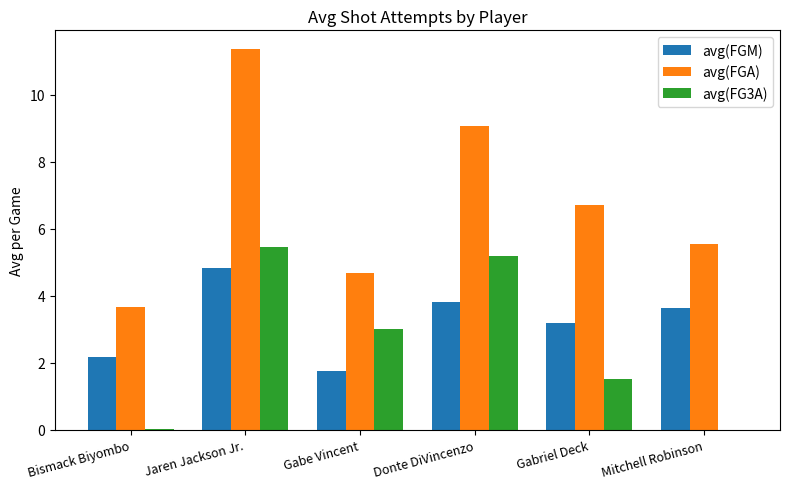

Is the value of avg(FGA) at Donte DiVincenzo greater than the value of avg(FG3A) at Gabriel Deck?

Yes